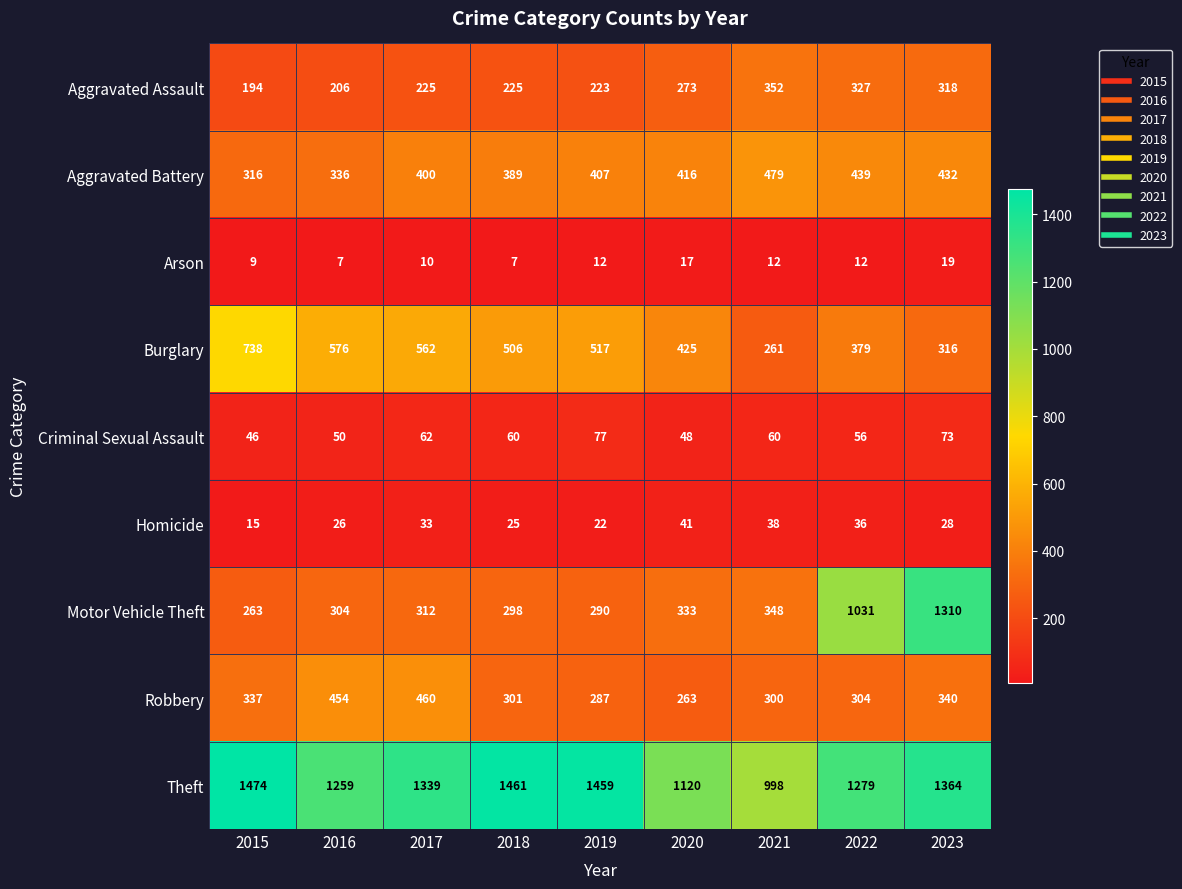

List the series in order of their peak value, lowest first.

Arson, Homicide, Criminal Sexual Assault, Aggravated Assault, Robbery, Aggravated Battery, Burglary, Motor Vehicle Theft, Theft